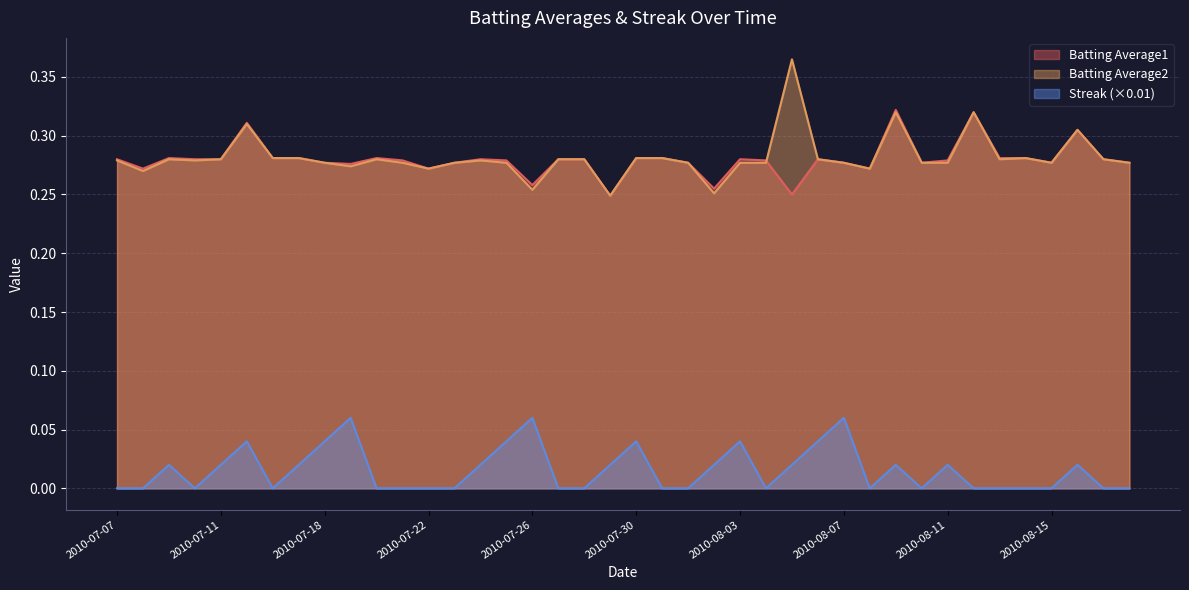

Where is the first local minimum for Batting Average2?

2010-07-08